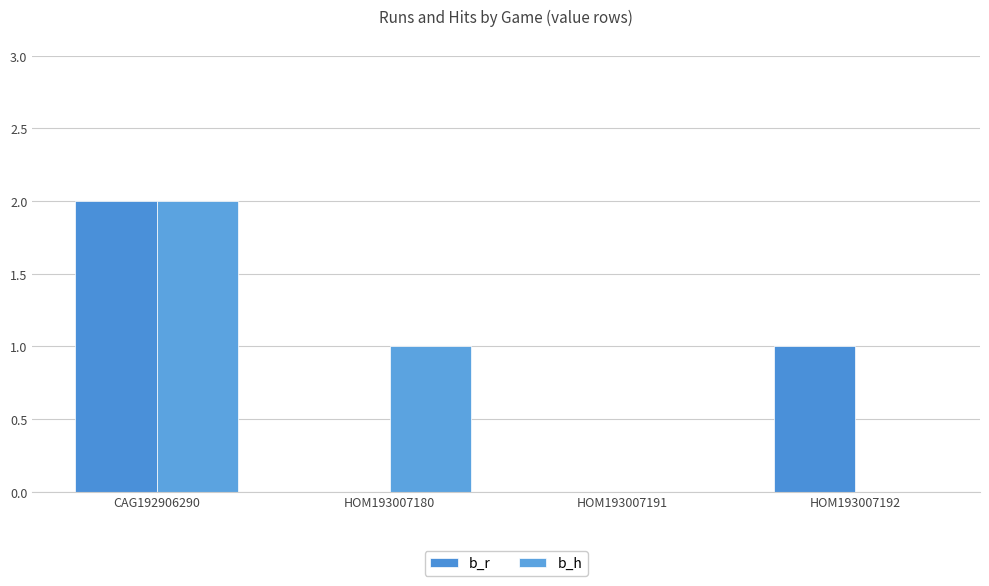

Reading right to left, transcribe all the data shown in this chart.

b_r: HOM193007192=1	HOM193007191=0	HOM193007180=0	CAG192906290=2
b_h: HOM193007192=0	HOM193007191=0	HOM193007180=1	CAG192906290=2